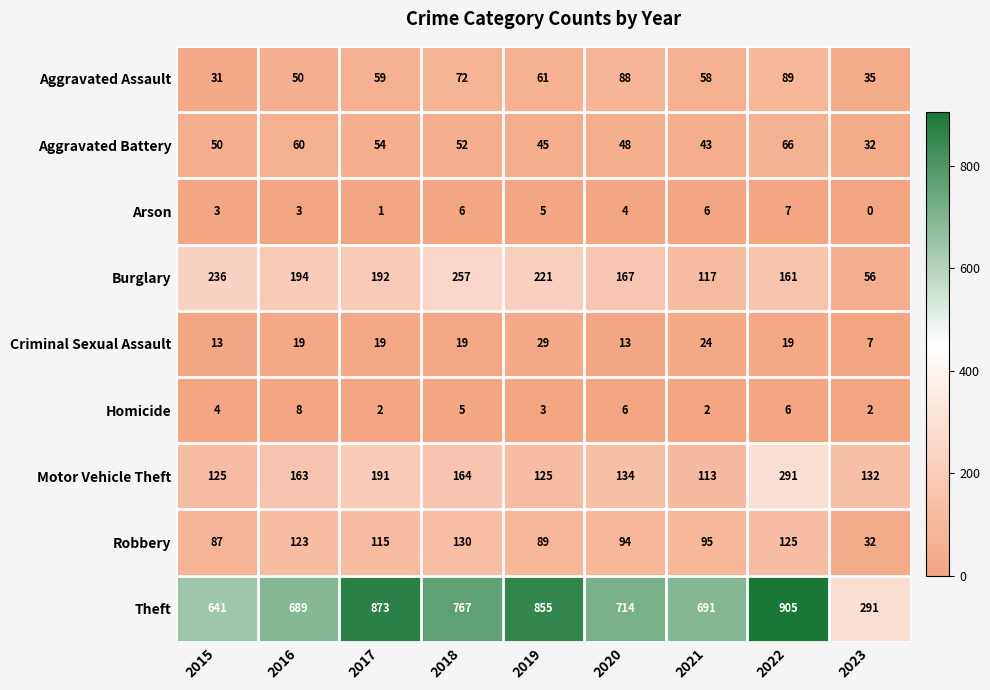

Is it true that Motor Vehicle Theft equals 291 at 2022?

True